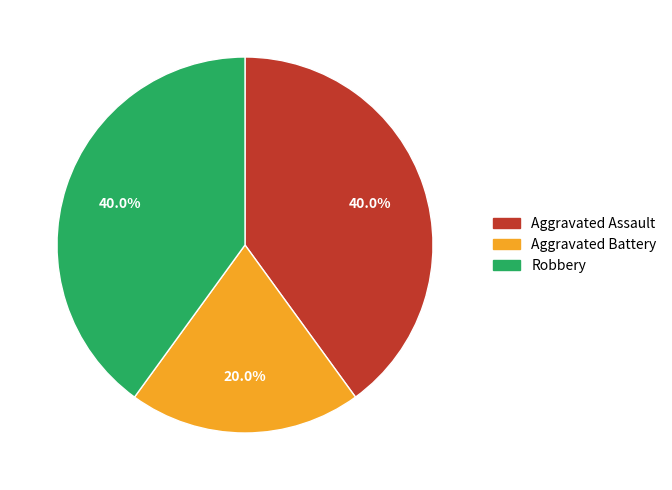

Count the number of slices in the pie.

3